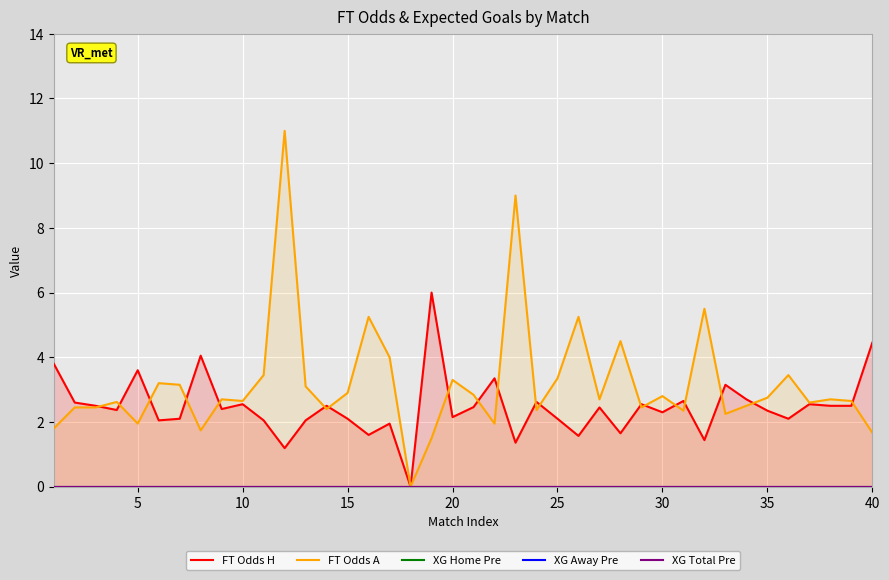

True or false: XG Home Pre and FT Odds H cross at least once.

False